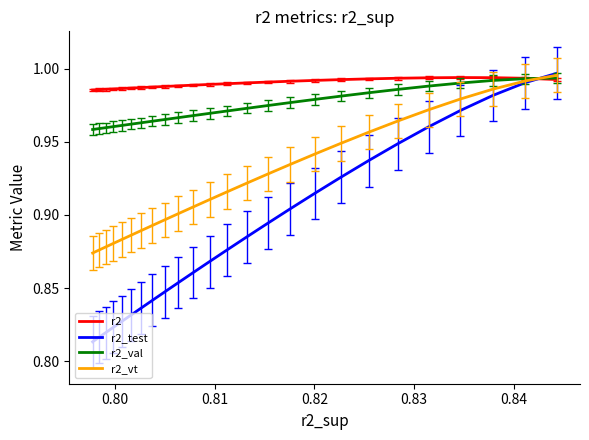

Which series has the largest total across all categories?

r2